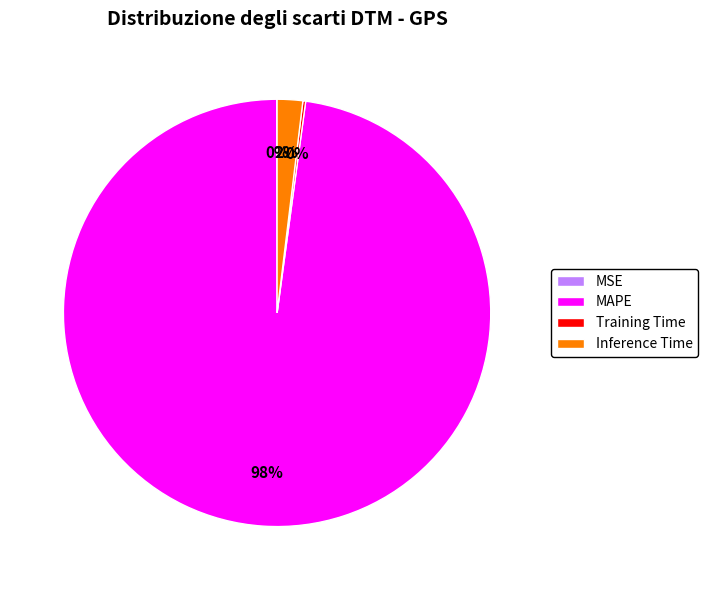

Which category accounts for the majority?

MAPE